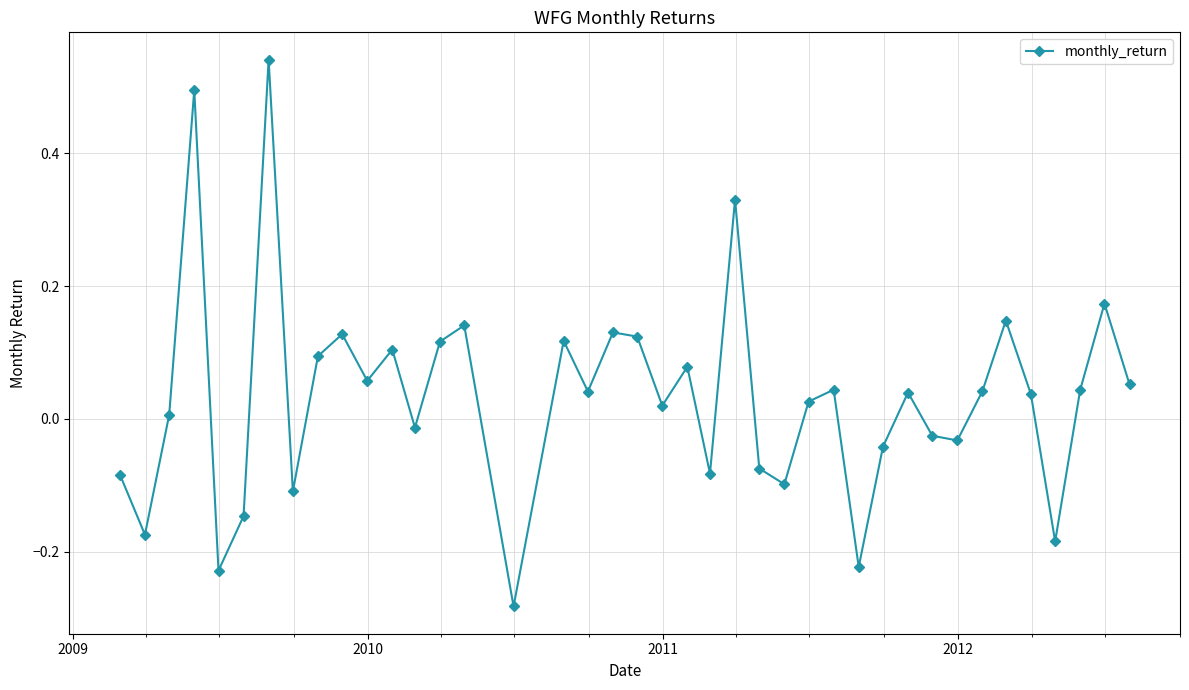

Does the chart have visible grid lines?

Yes